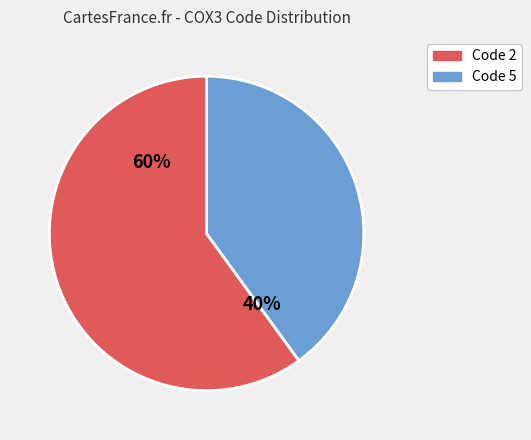

Is there any slice that represents more than half of the pie?

Yes